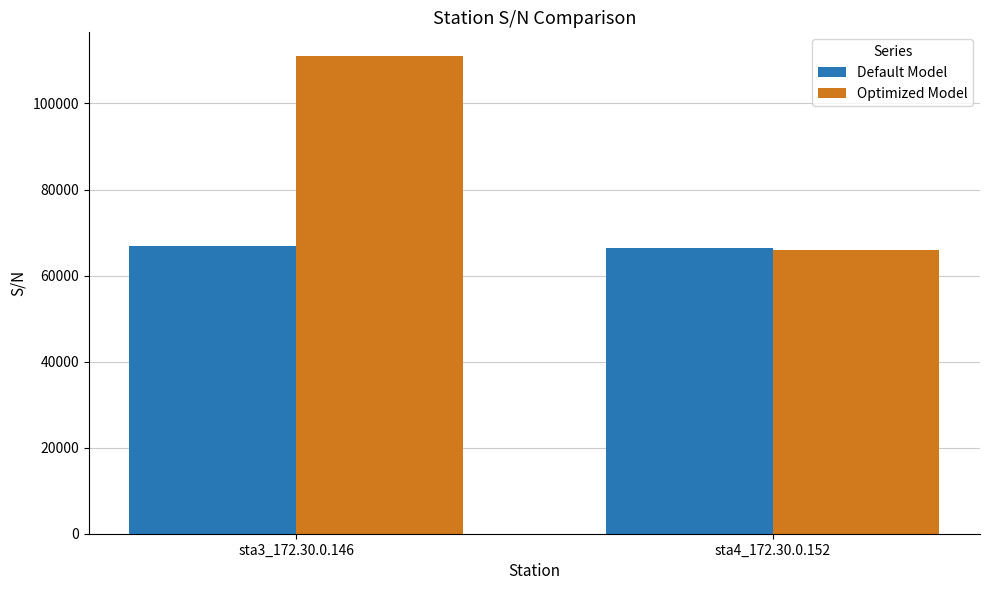

What is the difference between the maximum and minimum values in the Optimized Model series?

44979